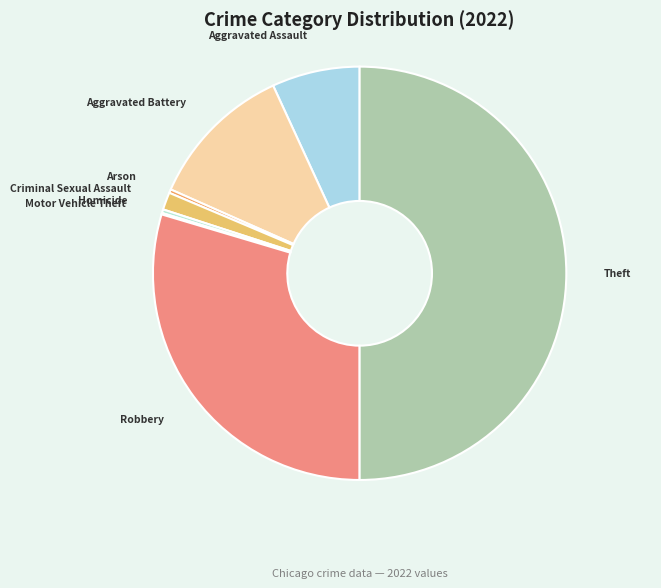

Is the sum of Theft and Aggravated Battery greater than half?

Yes